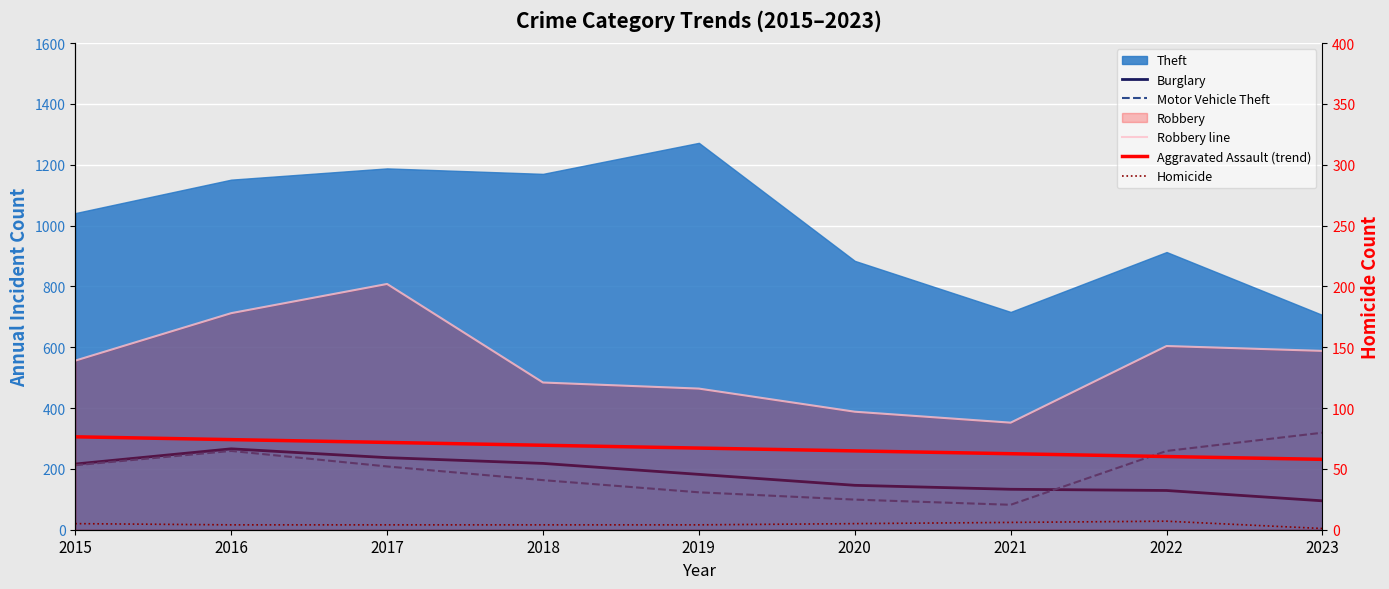

What is the value of the Robbery line point at the 7th from the left?

88.0